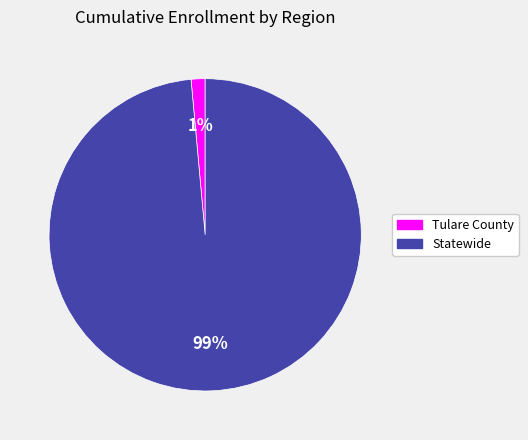

Between Statewide and Tulare County, which is larger?

Statewide